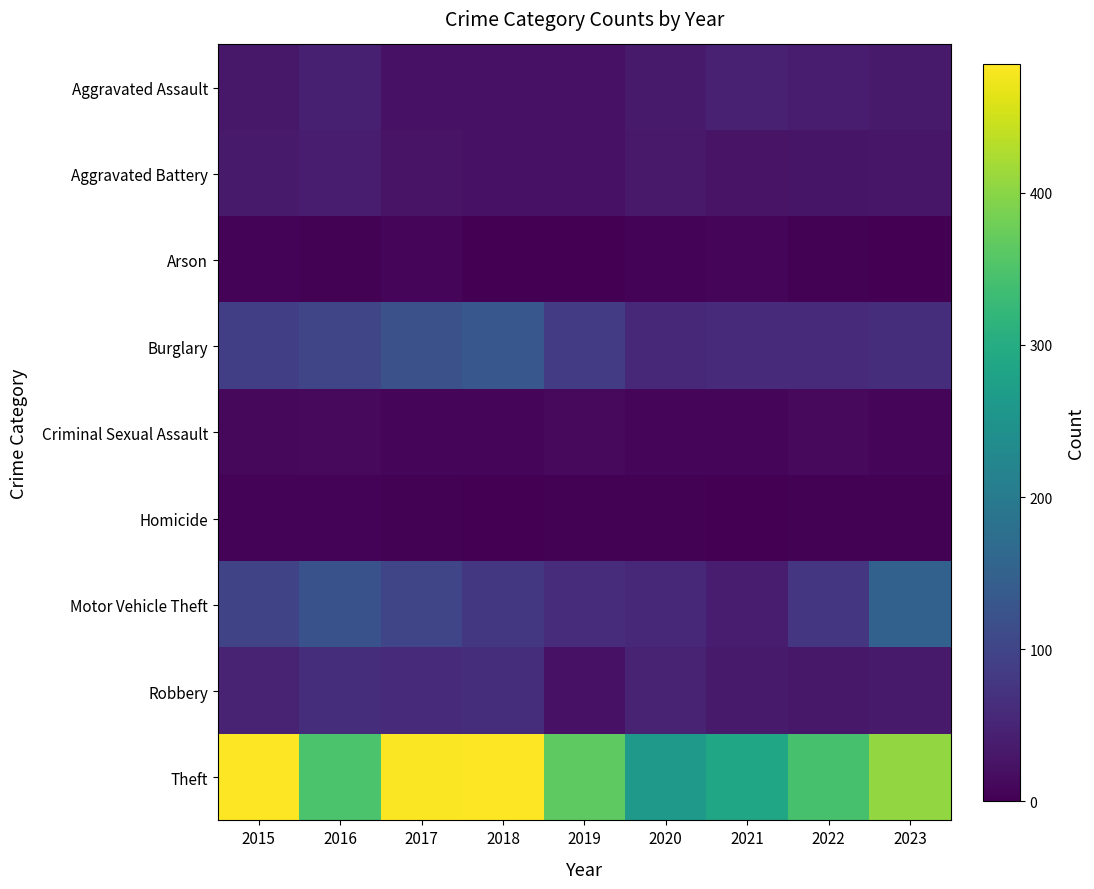

At how many categories does at least one series exceed 445?

3